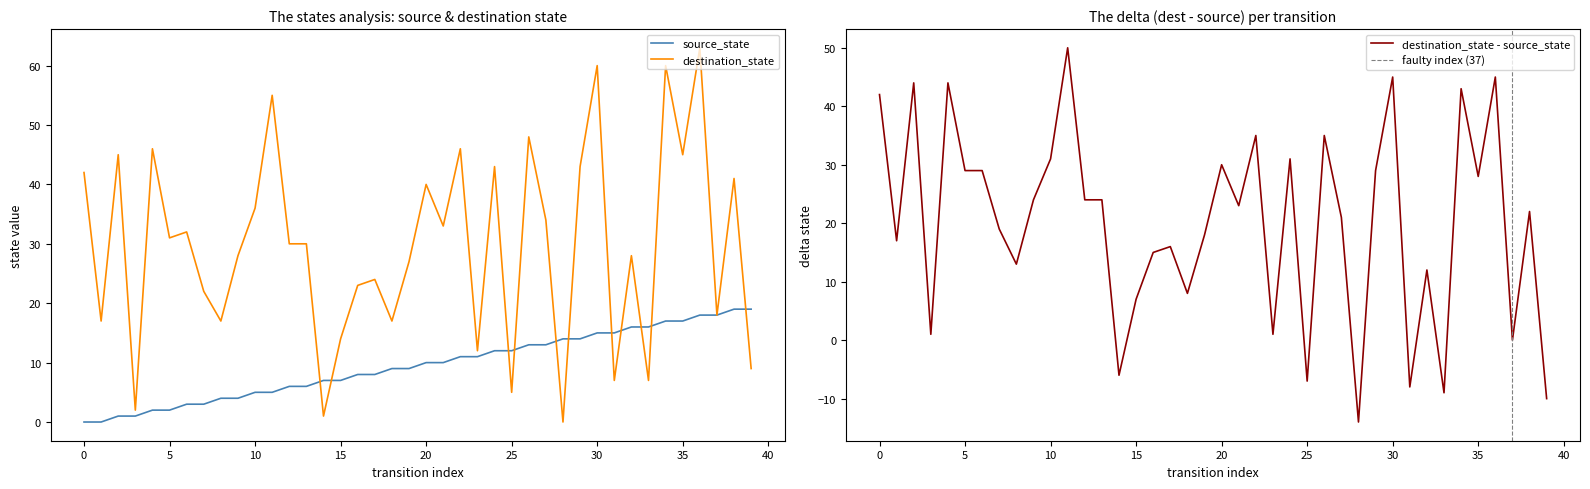

Where is source_state nearest to the value 9?

18